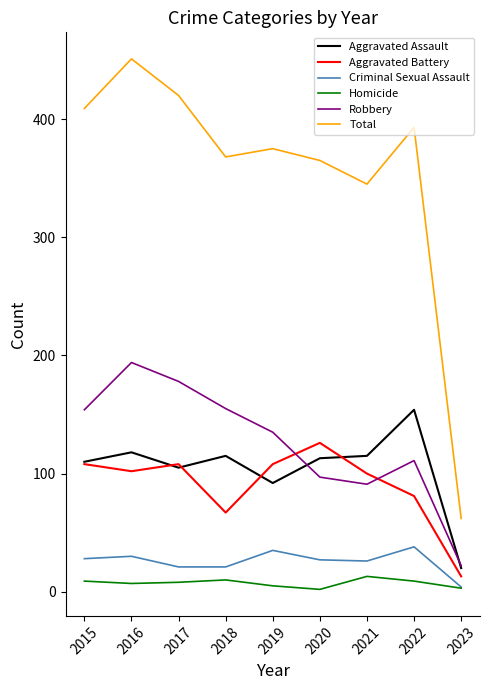

How many categories are shown in the chart?

9